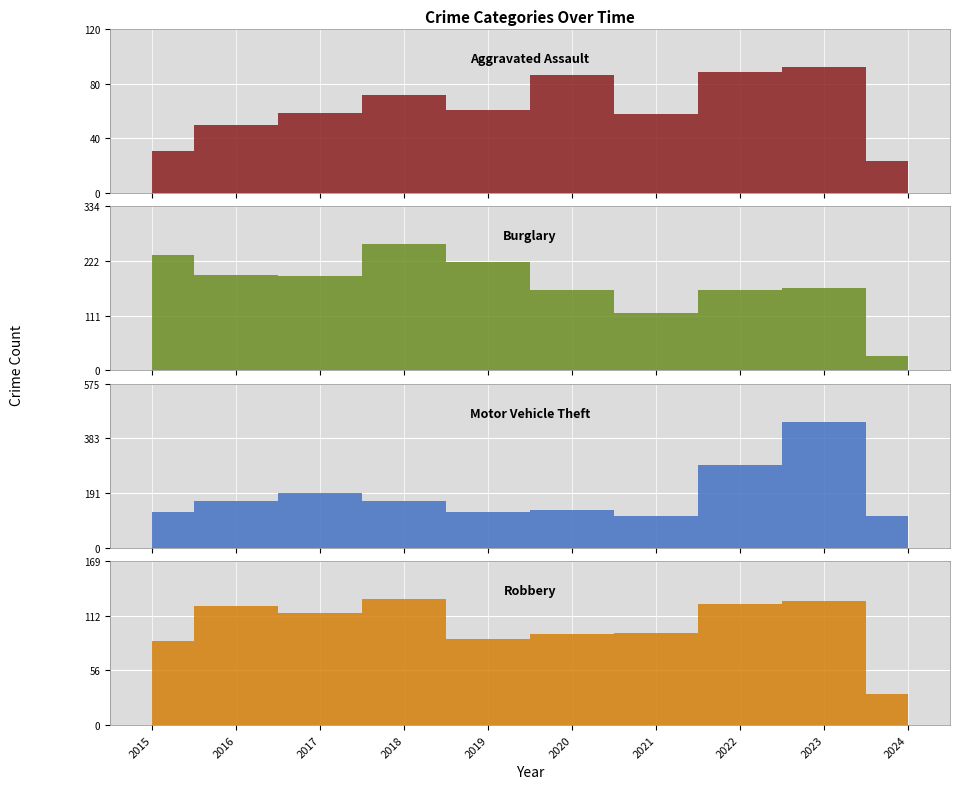

Rank the series at 2018 from highest to lowest value.

Burglary, Motor Vehicle Theft, Robbery, Aggravated Assault